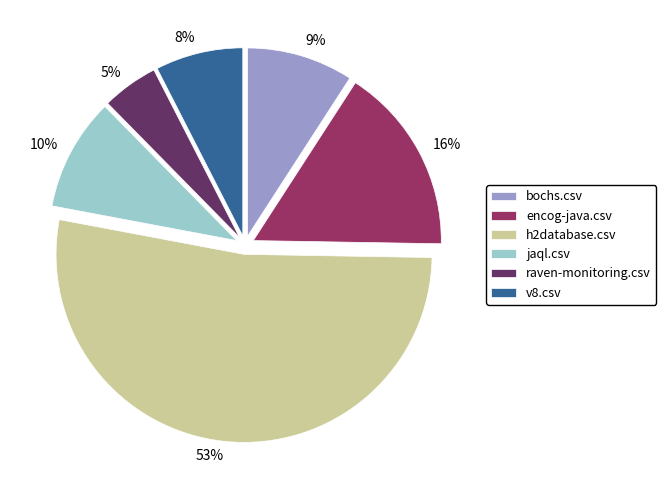

Which slice represents more than half of the pie?

h2database.csv